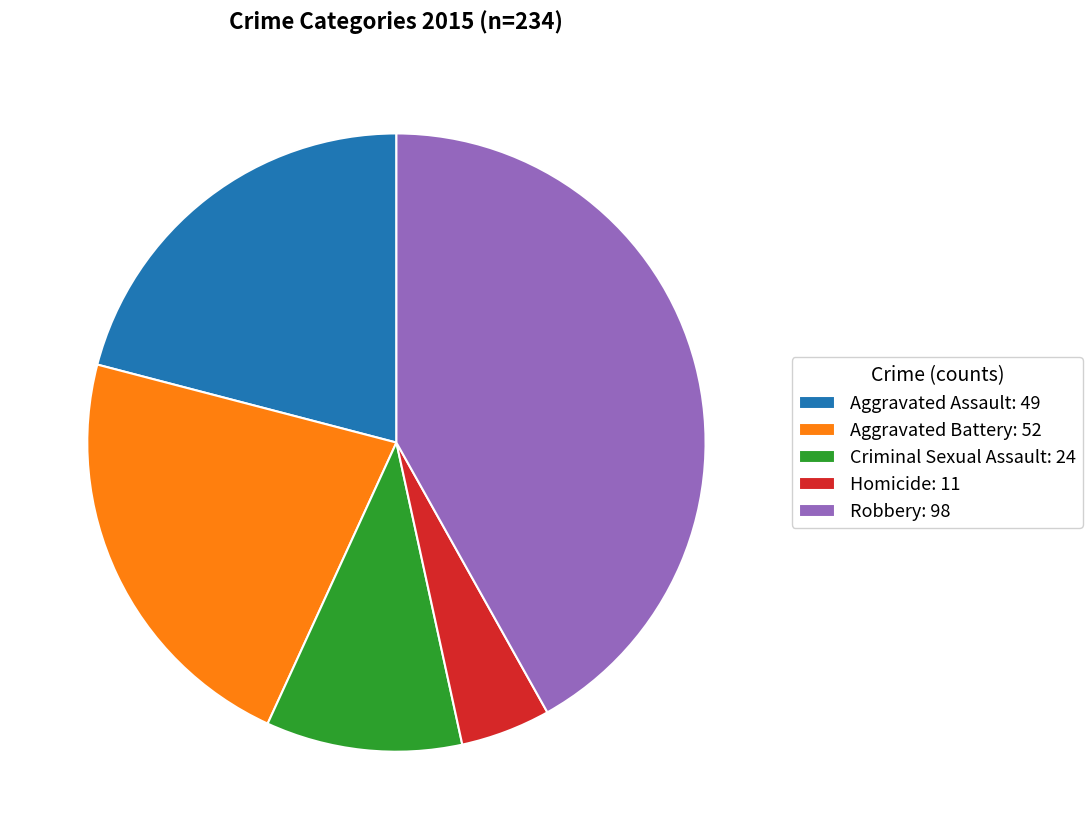

Between Criminal Sexual Assault: 24 and Aggravated Battery: 52, which is larger?

Aggravated Battery: 52